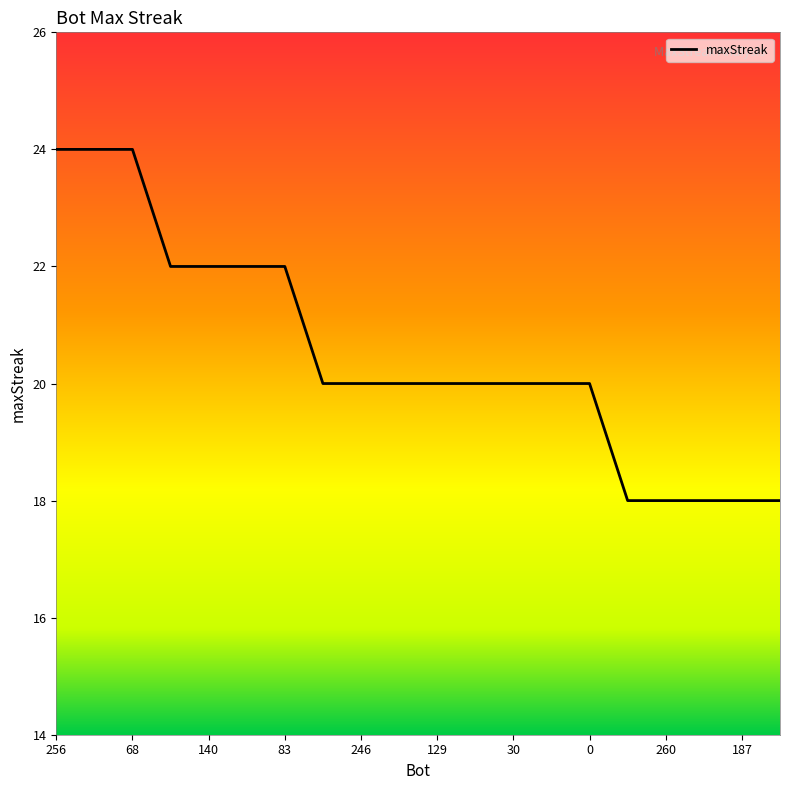

What is the smallest value displayed?

18